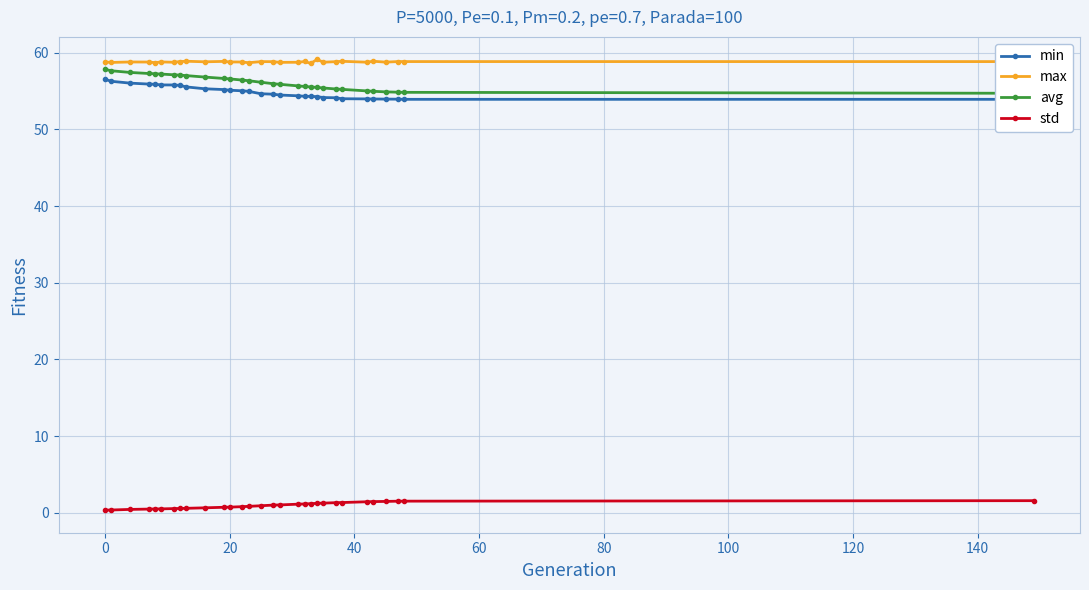

What is the smallest value displayed?

0.3